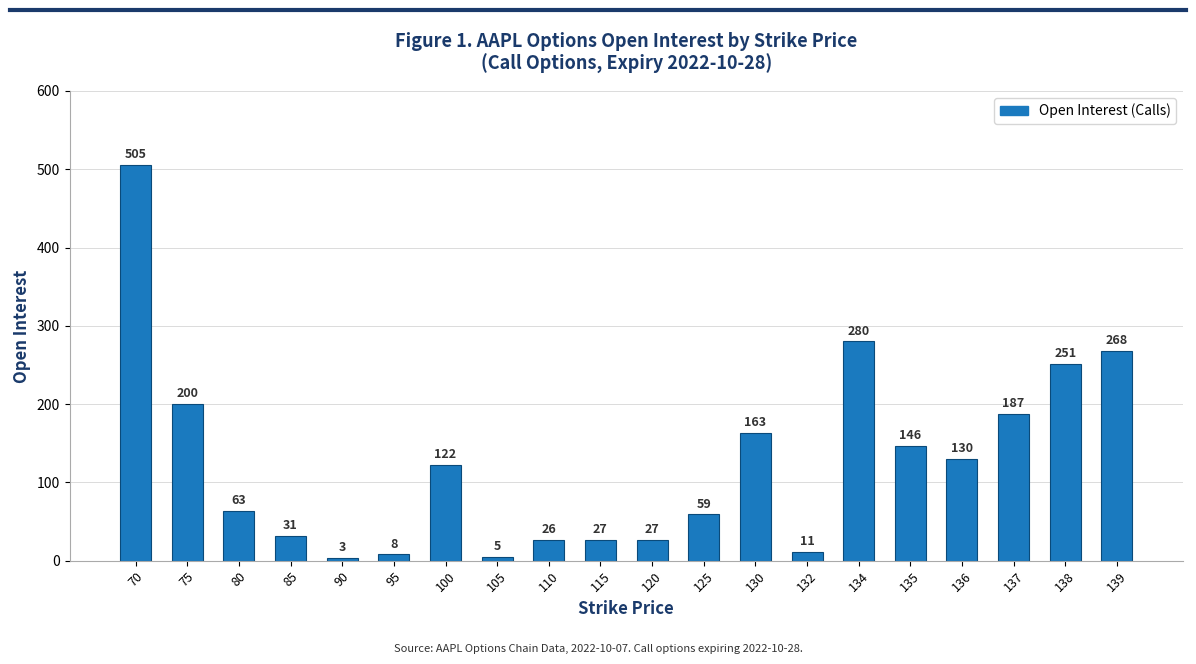

Reading left to right, what are all the values shown in this chart?

505	200	63	31	3	8	122	5	26	27	27	59	163	11	280	146	130	187	251	268